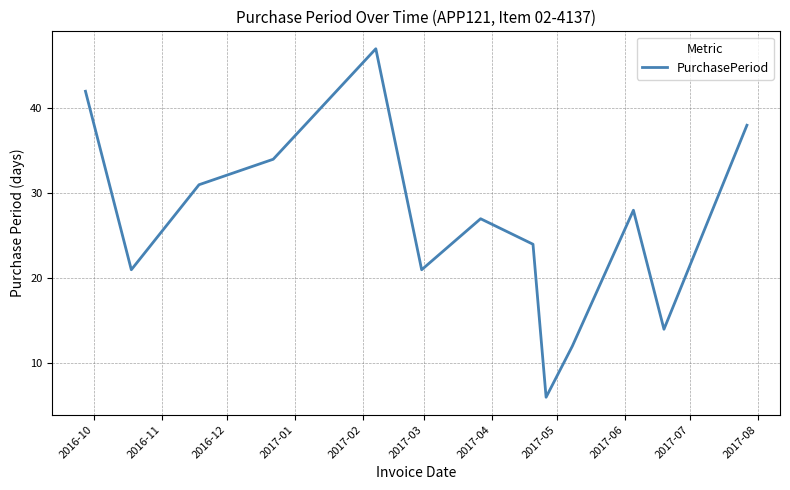

What is the smallest value displayed?

6